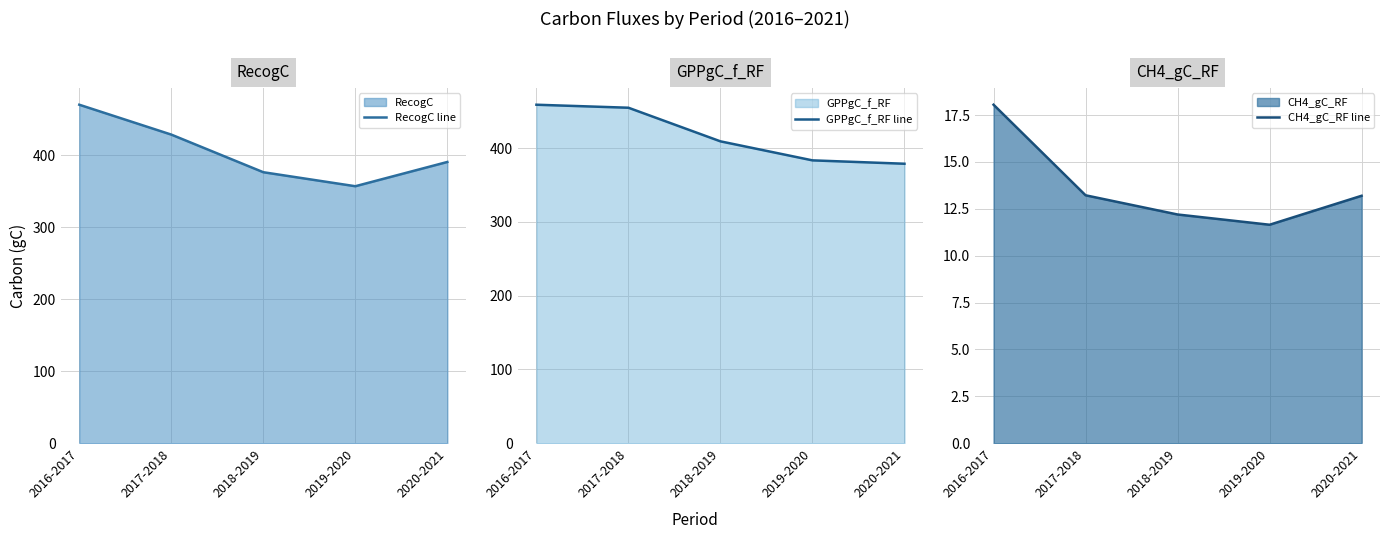

True or false: RecogC line and GPPgC_f_RF line cross at least once.

True